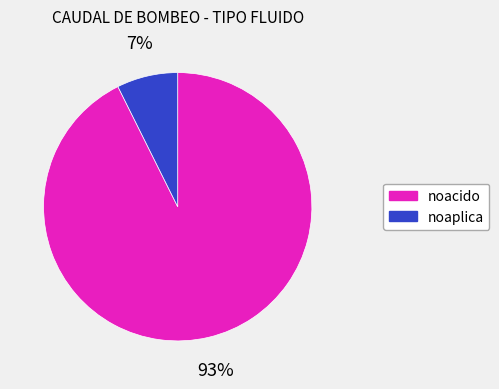

Is there any slice that represents more than half of the pie?

Yes